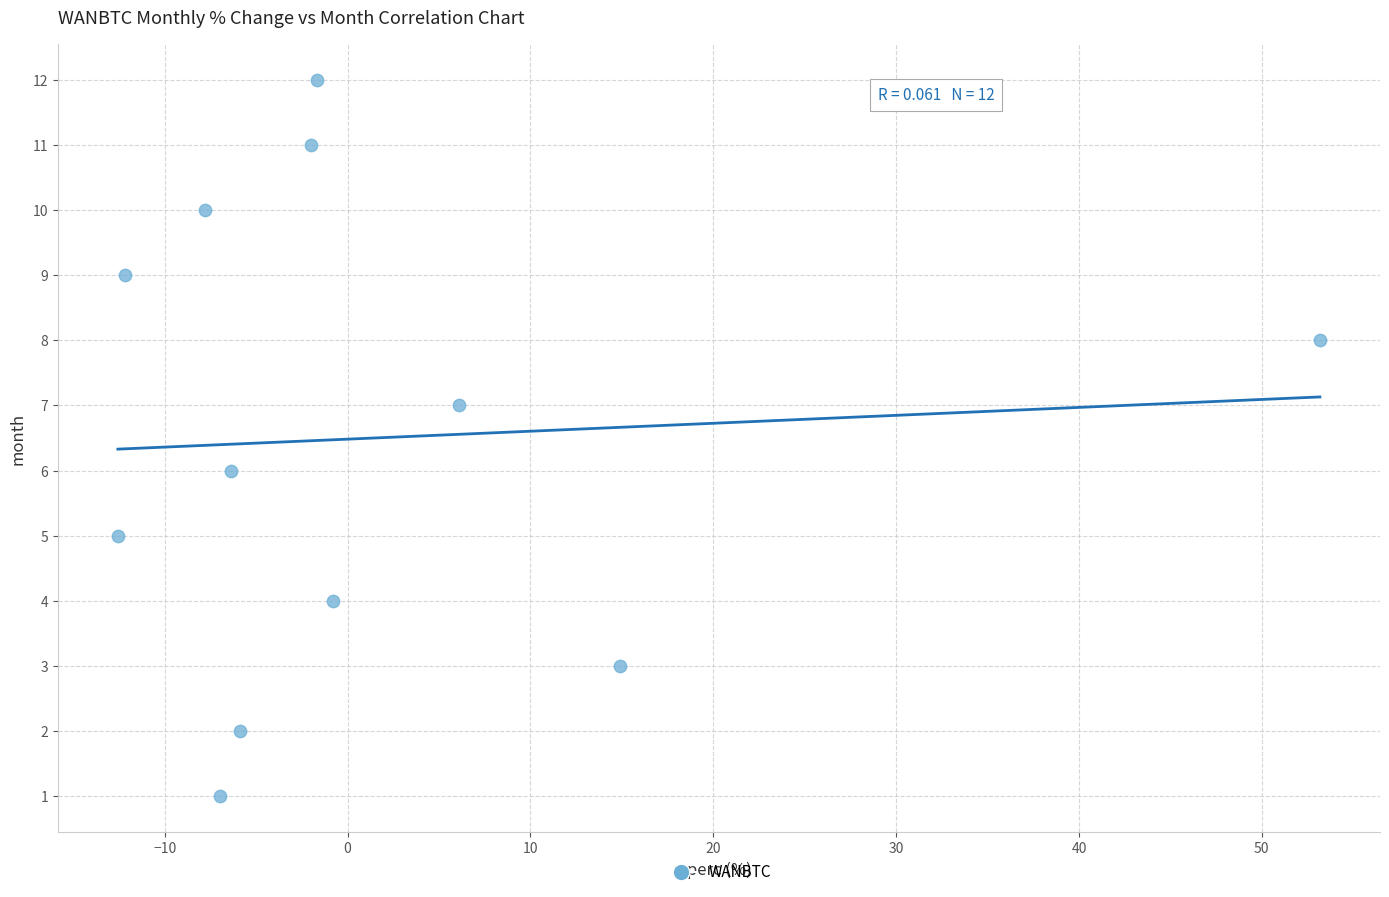

What is the range of Y values (max minus min)?

11